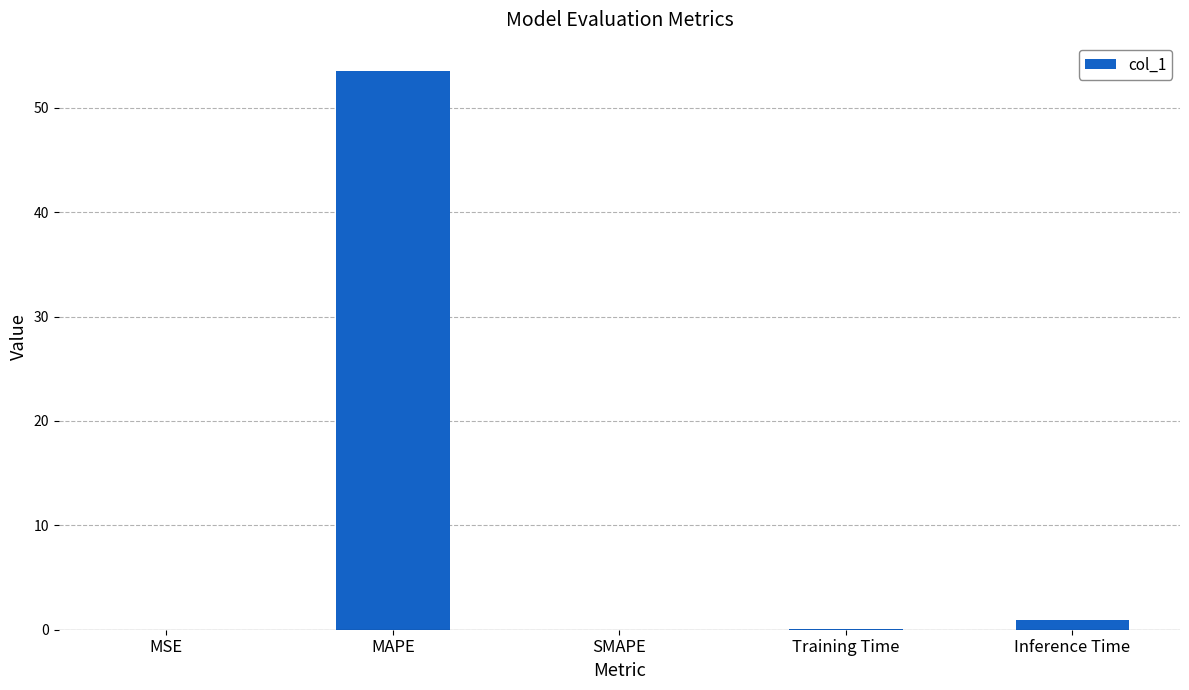

Which has a higher value, MSE or MAPE?

MAPE